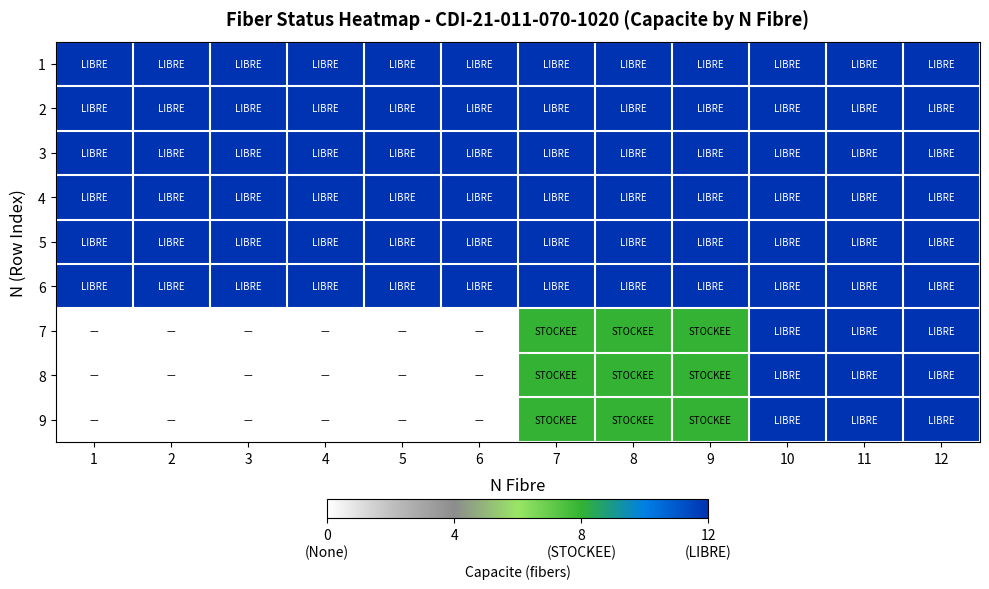

Which has a higher value, 2 or 1?

2